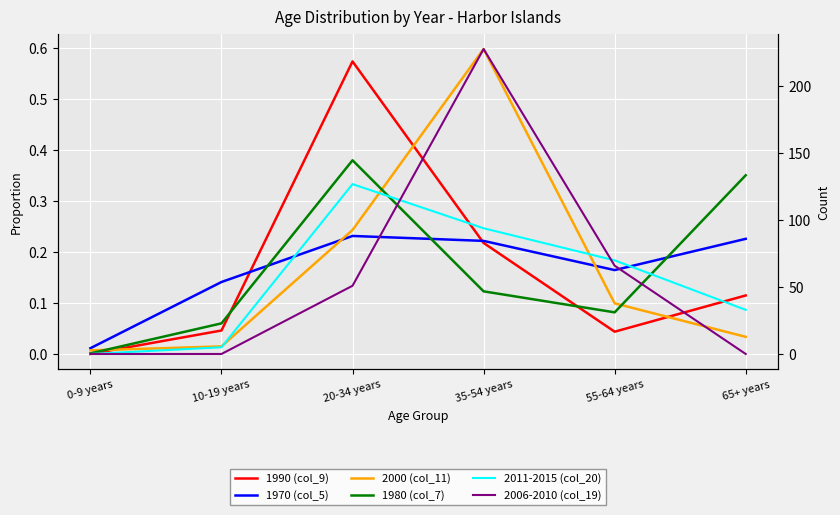

Is it true that 1990 (col_9) equals 0.6 at 20-34 years?

True